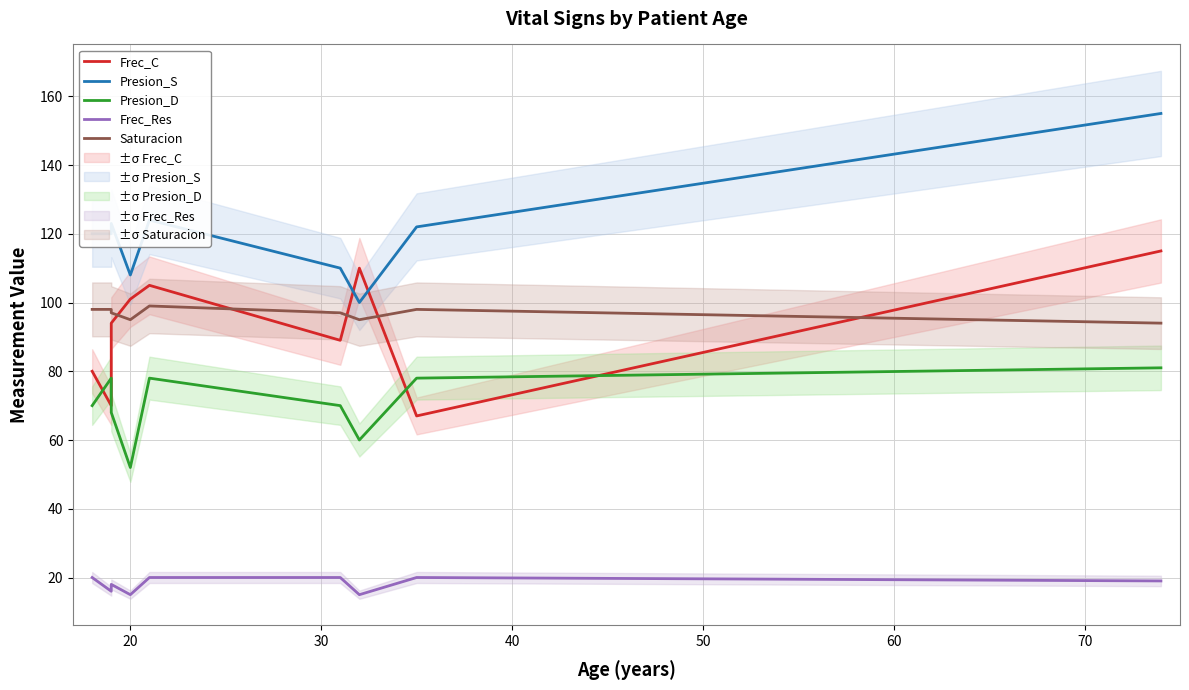

True or false: Frec_C and Frec_Res cross at least once.

False